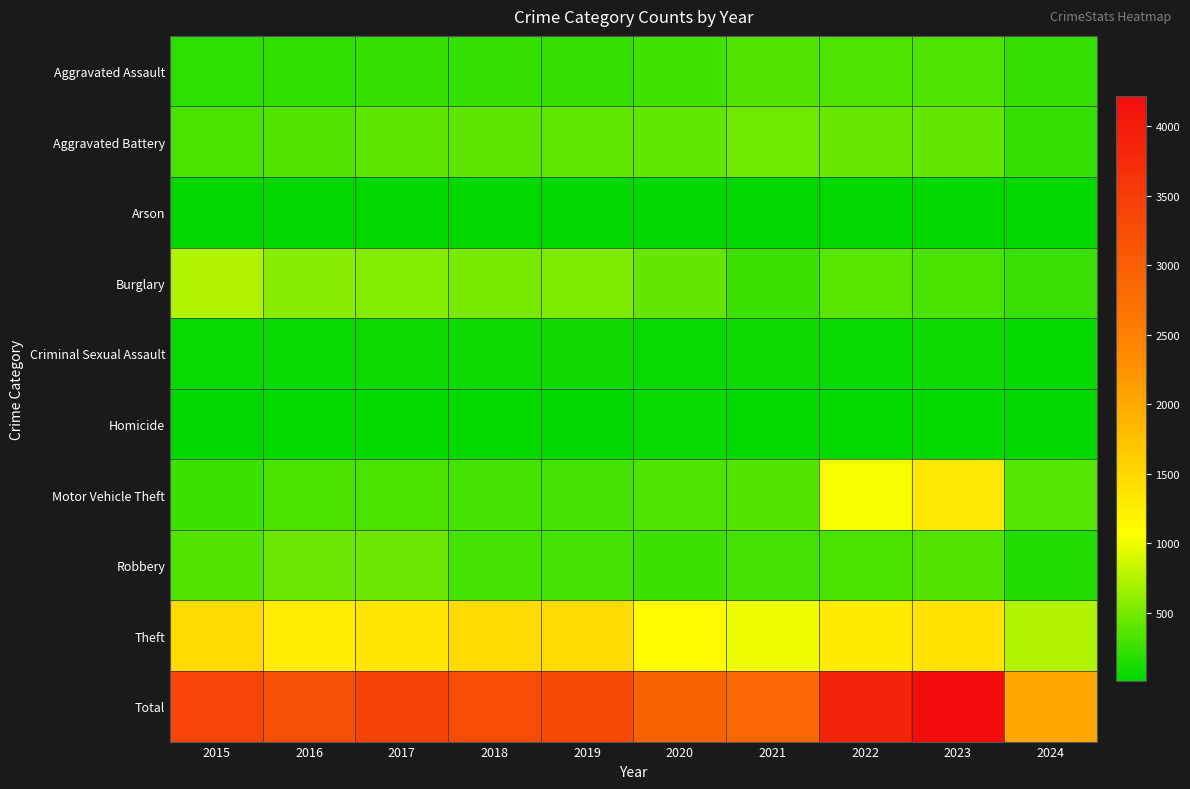

Reading left to right, what are all the values shown in this chart?

Aggravated Assault: 2015=194	2016=206	2017=225	2018=225	2019=223	2020=273	2021=352	2022=327	2023=320	2024=236
Aggravated Battery: 2015=316	2016=336	2017=400	2018=389	2019=407	2020=416	2021=479	2022=439	2023=432	2024=221
Arson: 2015=9	2016=7	2017=10	2018=7	2019=12	2020=17	2021=12	2022=12	2023=19	2024=14
Burglary: 2015=738	2016=576	2017=562	2018=506	2019=517	2020=425	2021=261	2022=379	2023=317	2024=239
Criminal Sexual Assault: 2015=46	2016=50	2017=62	2018=60	2019=77	2020=48	2021=61	2022=55	2023=72	2024=35
Homicide: 2015=15	2016=26	2017=33	2018=25	2019=22	2020=41	2021=38	2022=36	2023=28	2024=19
Motor Vehicle Theft: 2015=263	2016=304	2017=312	2018=298	2019=290	2020=333	2021=348	2022=1031	2023=1311	2024=366
Robbery: 2015=337	2016=454	2017=460	2018=301	2019=287	2020=263	2021=300	2022=304	2023=341	2024=155
Theft: 2015=1474	2016=1259	2017=1339	2018=1461	2019=1459	2020=1120	2021=998	2022=1279	2023=1378	2024=747
Total: 2015=3392	2016=3218	2017=3403	2018=3272	2019=3294	2020=2936	2021=2849	2022=3862	2023=4218	2024=2032